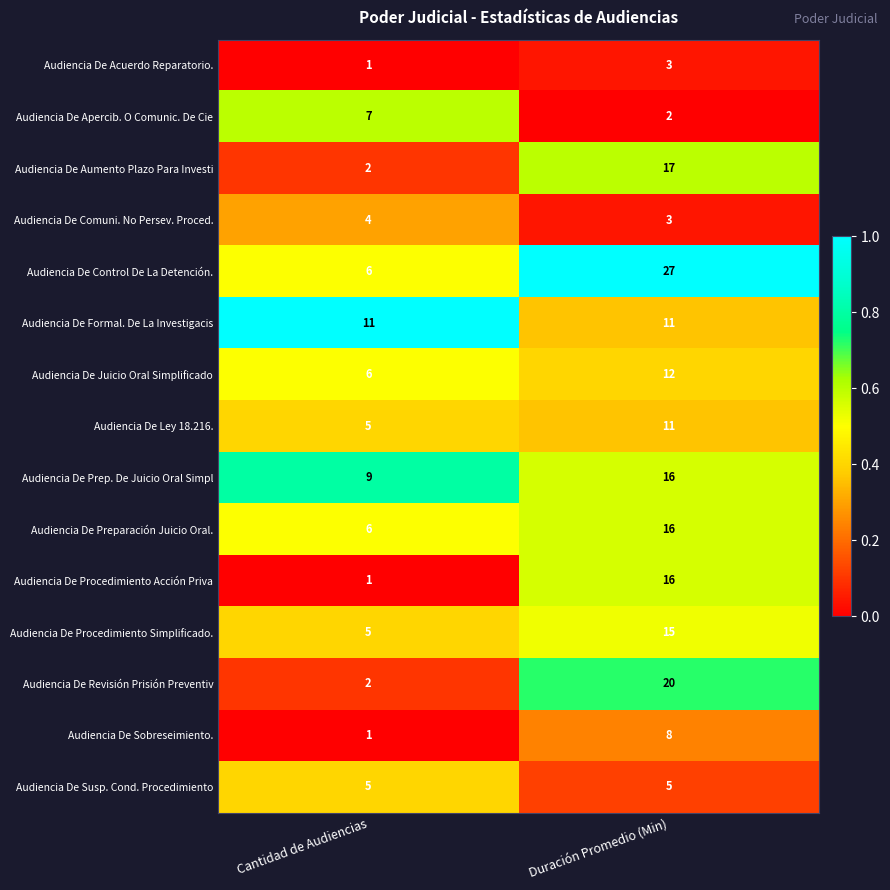

Which category has the highest value in the Audiencia De Revisión Prisión Preventiv series?

Duración Promedio (Min)